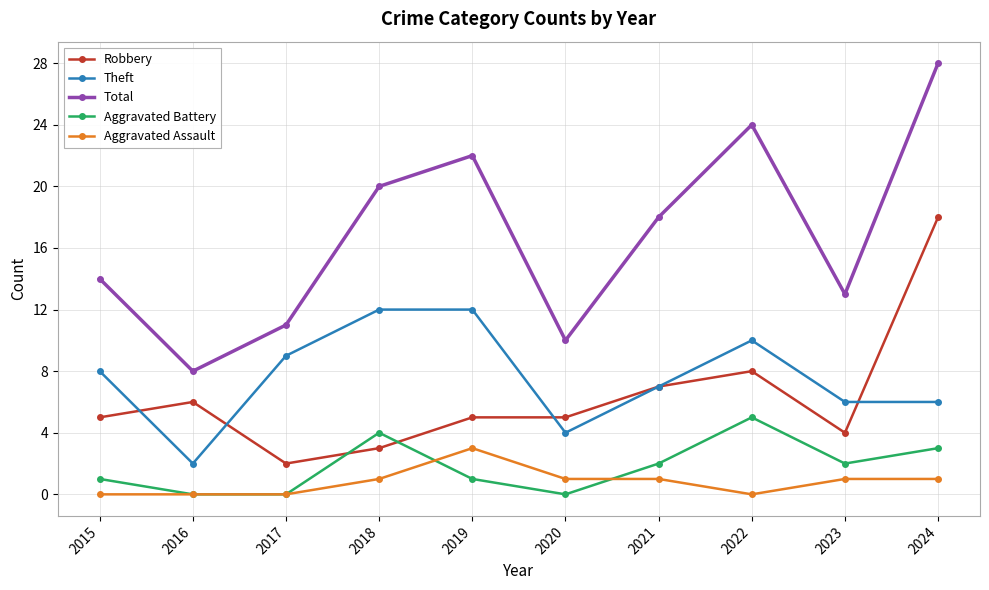

Does the chart display data point markers on the line(s)?

Yes